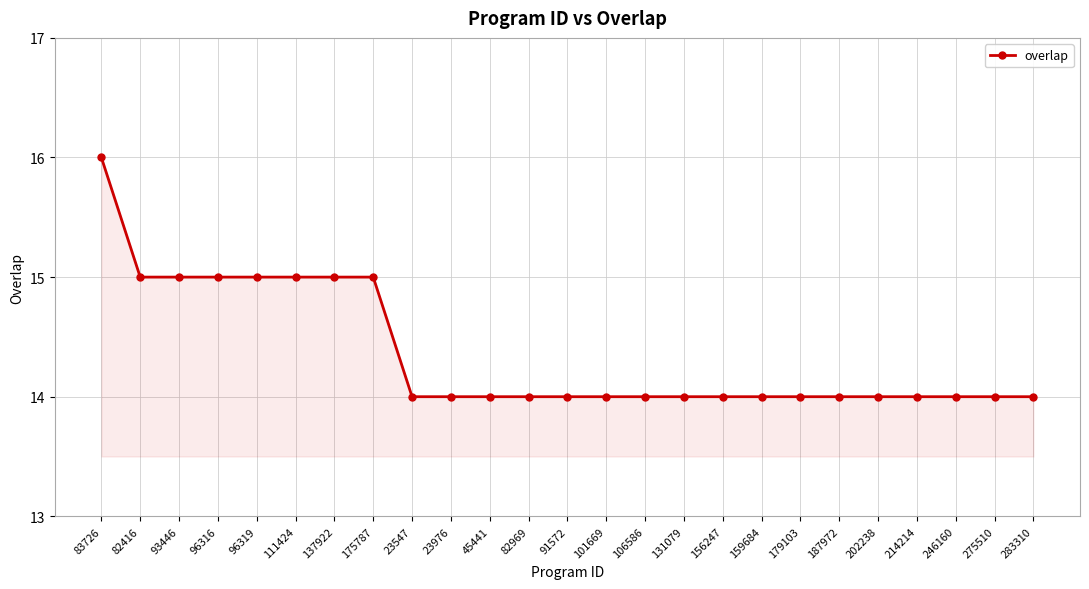

Read the value at 45441.

14